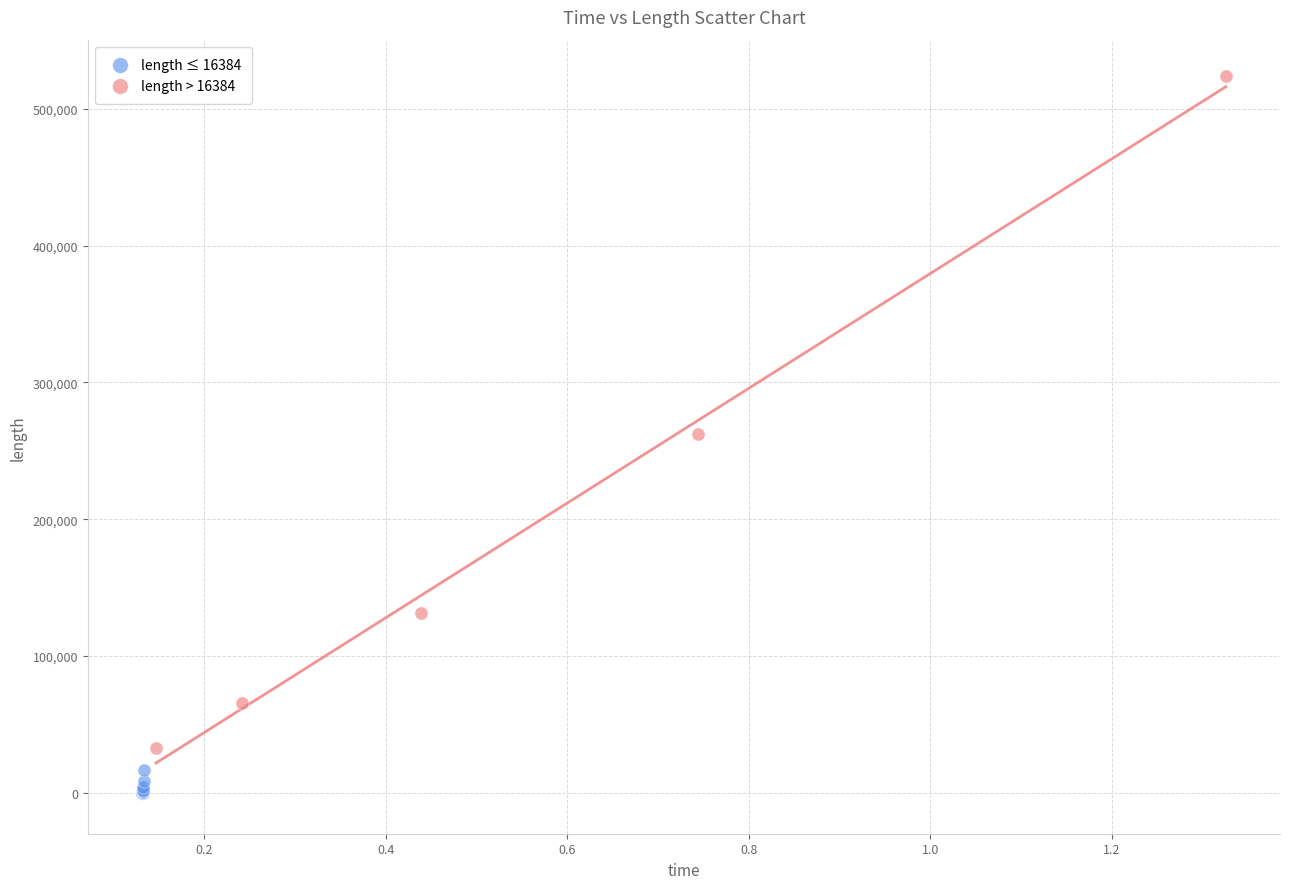

Which series reaches the maximum Y coordinate?

length > 16384